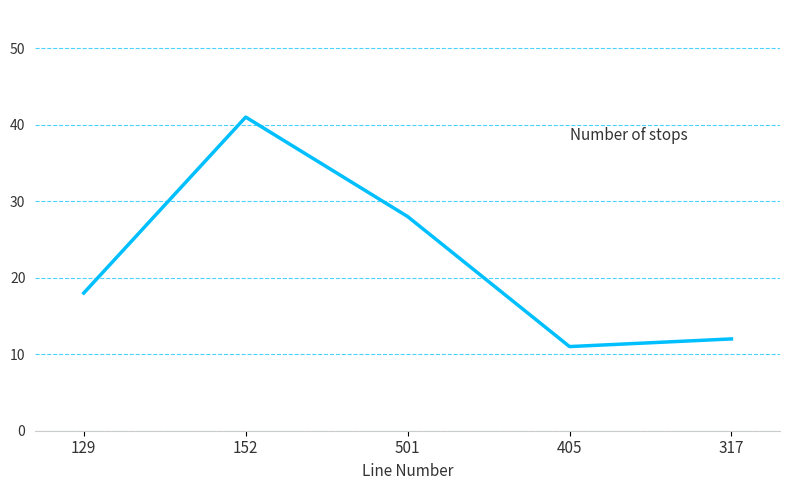

Does the chart display data point markers on the line(s)?

No